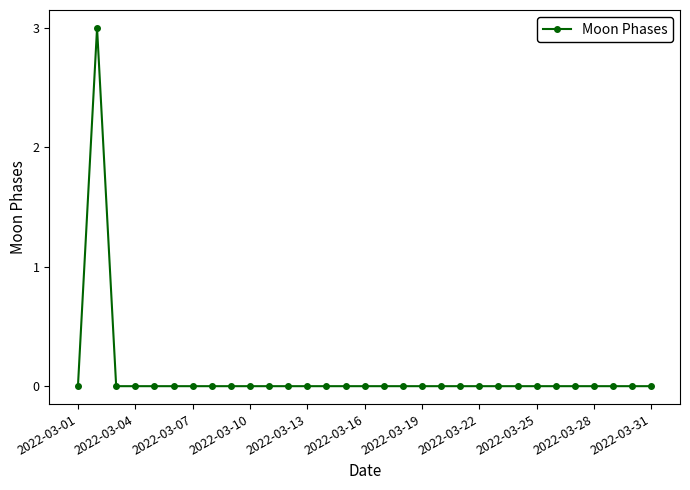

Reading left to right, list all the values displayed in this chart.

0	3	0	0	0	0	0	0	0	0	0	0	0	0	0	0	0	0	0	0	0	0	0	0	0	0	0	0	0	0	0